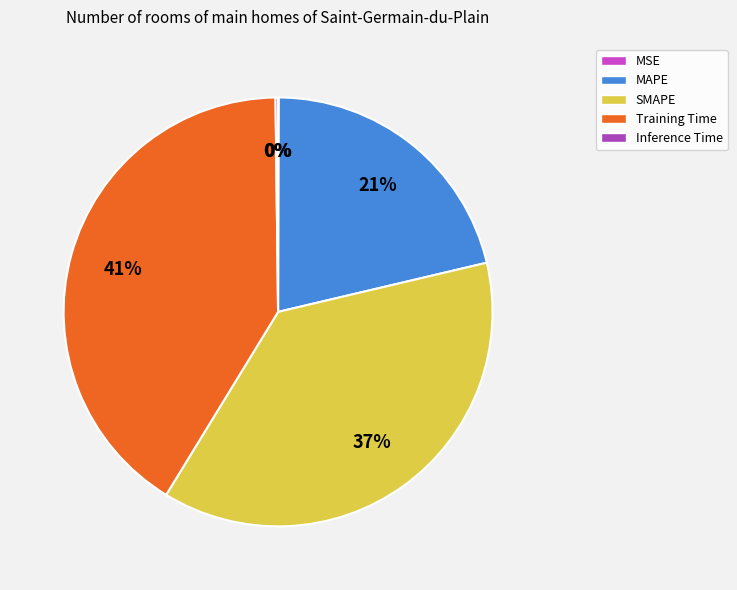

Rank the categories by value from lowest to highest.

MSE, Inference Time, MAPE, SMAPE, Training Time